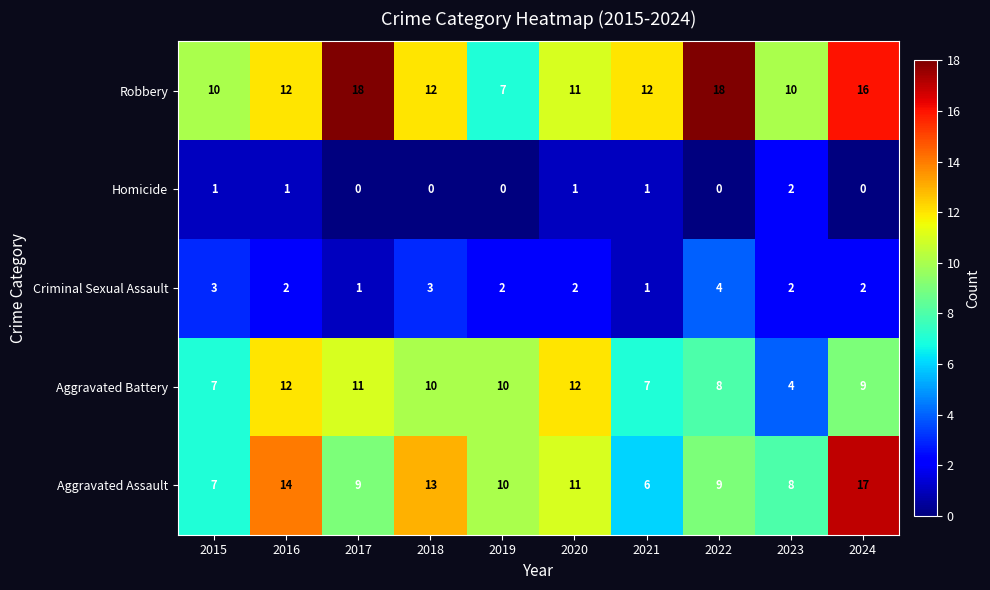

What is the sum of all Homicide values?

6